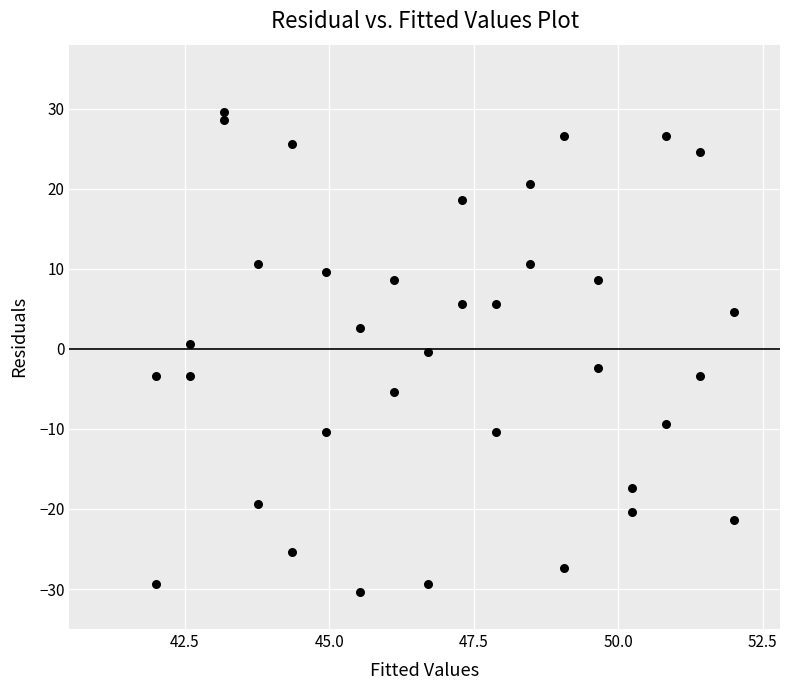

What is the range of X values (max minus min)?

10.0